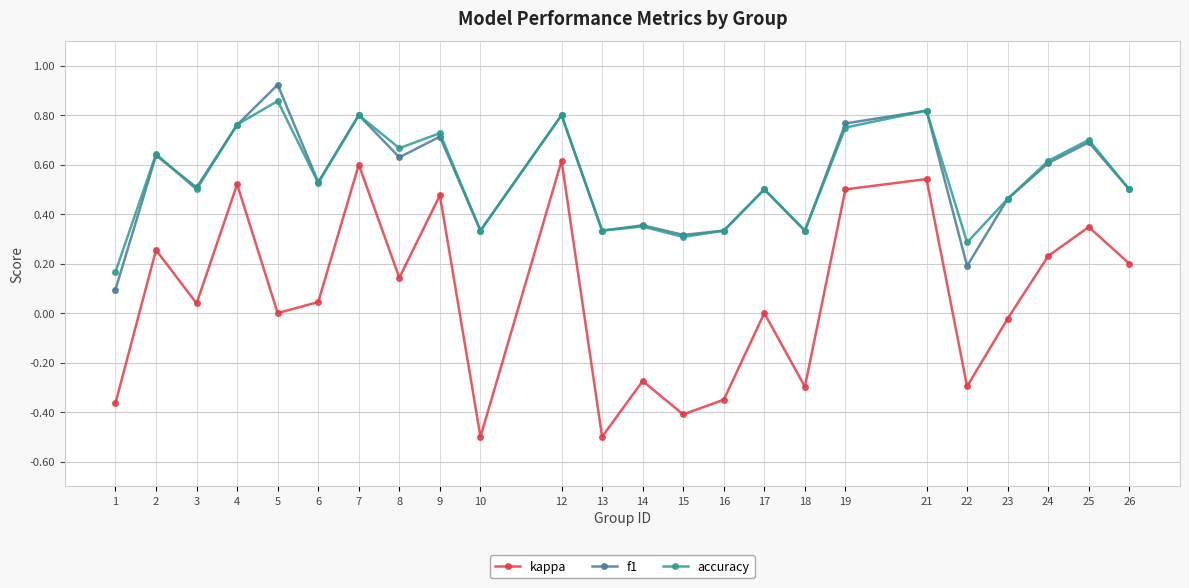

What are all the series names shown in the legend?

kappa, f1, accuracy